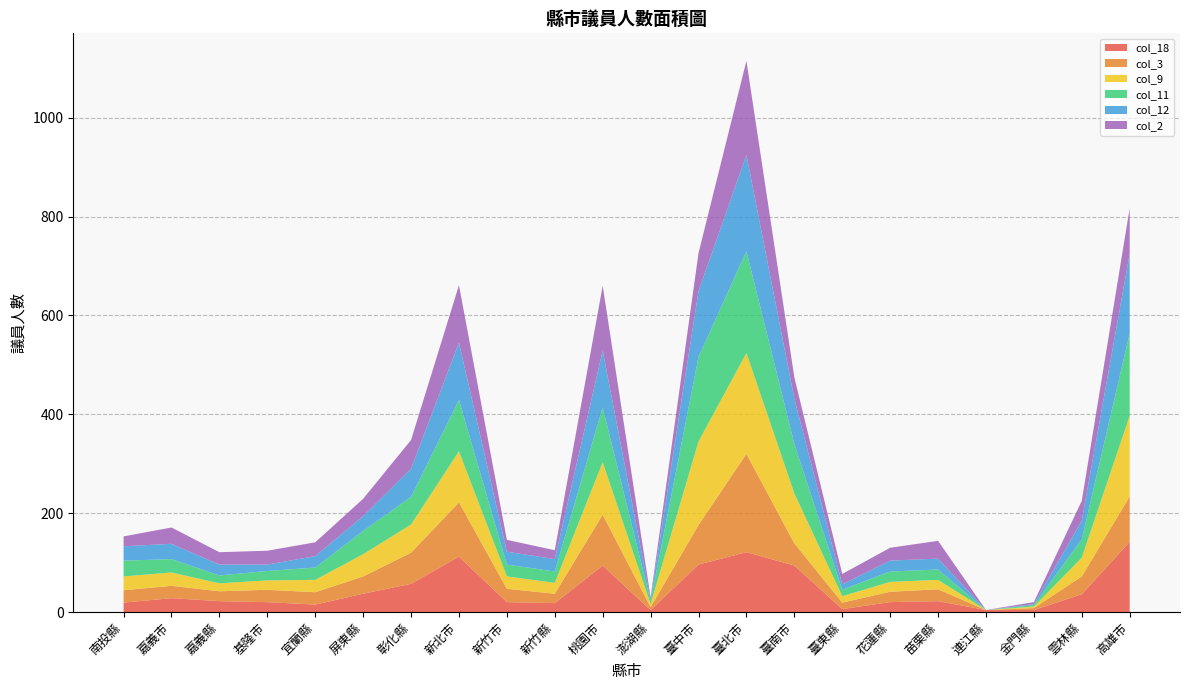

Reading left to right, extract all data points from this chart.

col_18: 南投縣=19	嘉義市=28	嘉義縣=22	基隆市=20	宜蘭縣=15	屏東縣=37	彰化縣=57	新北市=112	新竹市=20	新竹縣=18	桃園市=94	澎湖縣=4	臺中市=96	臺北市=121	臺南市=94	臺東縣=6	花蓮縣=20	苗栗縣=22	連江縣=4	金門縣=4	雲林縣=36	高雄市=142
col_3: 南投縣=25	嘉義市=25	嘉義縣=20	基隆市=25	宜蘭縣=25	屏東縣=35	彰化縣=63	新北市=110	新竹市=27	新竹縣=19	桃園市=103	澎湖縣=6	臺中市=80	臺北市=199	臺南市=45	臺東縣=13	花蓮縣=21	苗栗縣=24	連江縣=0	金門縣=4	雲林縣=36	高雄市=92
col_9: 南投縣=28	嘉義市=27	嘉義縣=16	基隆市=19	宜蘭縣=25	屏東縣=45	彰化縣=57	新北市=103	新竹市=25	新竹縣=22	桃園市=106	澎湖縣=6	臺中市=169	臺北市=204	臺南市=101	臺東縣=13	花蓮縣=20	苗栗縣=19	連江縣=0	金門縣=3	雲林縣=38	高雄市=163
col_11: 南投縣=32	嘉義市=27	嘉義縣=16	基隆市=19	宜蘭縣=25	屏東縣=47	彰化縣=56	新北市=104	新竹市=24	新竹縣=23	桃園市=111	澎湖縣=6	臺中市=171	臺北市=206	臺南市=100	臺東縣=13	花蓮縣=21	苗栗縣=21	連江縣=0	金門縣=3	雲林縣=37	高雄市=167
col_12: 南投縣=29	嘉義市=31	嘉義縣=22	基隆市=13	宜蘭縣=23	屏東縣=30	彰化縣=57	新北市=116	新竹市=26	新竹縣=25	桃園市=115	澎湖縣=4	臺中市=133	臺北市=195	臺南市=92	臺東縣=11	花蓮縣=22	苗栗縣=22	連江縣=0	金門縣=2	雲林縣=38	高雄市=161
col_2: 南投縣=20	嘉義市=33	嘉義縣=25	基隆市=28	宜蘭縣=28	屏東縣=35	彰化縣=58	新北市=116	新竹市=24	新竹縣=18	桃園市=131	澎湖縣=4	臺中市=77	臺北市=190	臺南市=43	臺東縣=21	花蓮縣=26	苗栗縣=36	連江縣=0	金門縣=4	雲林縣=40	高雄市=92